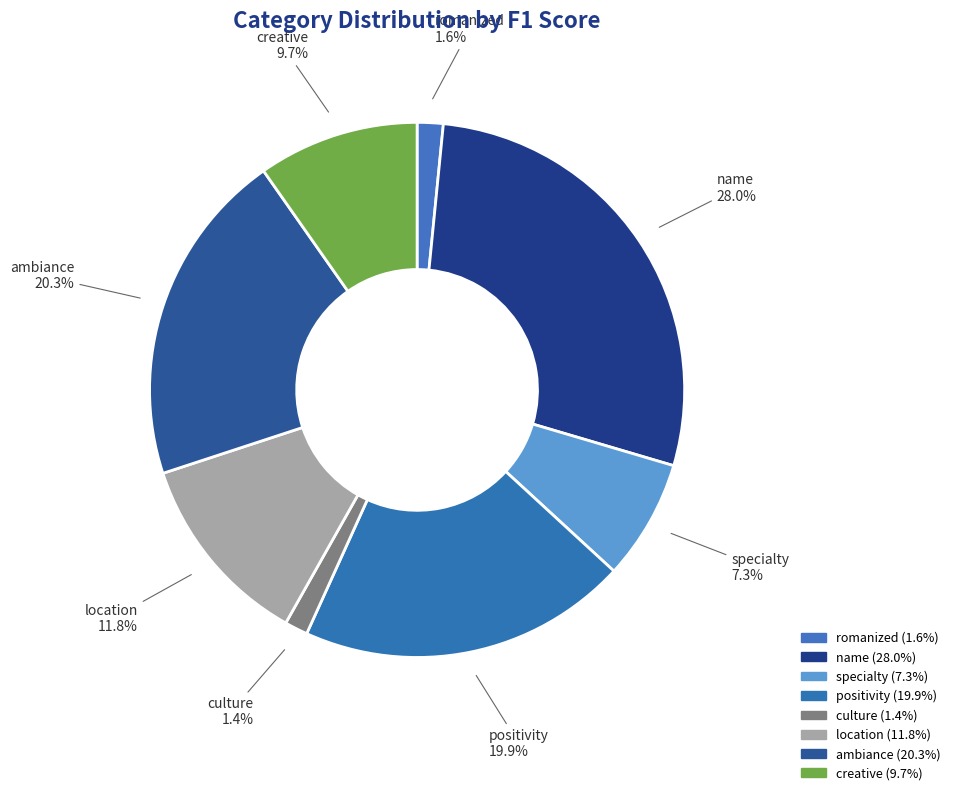

Rank the categories by value from highest to lowest.

name, ambiance, positivity, location, creative, specialty, romanized, culture